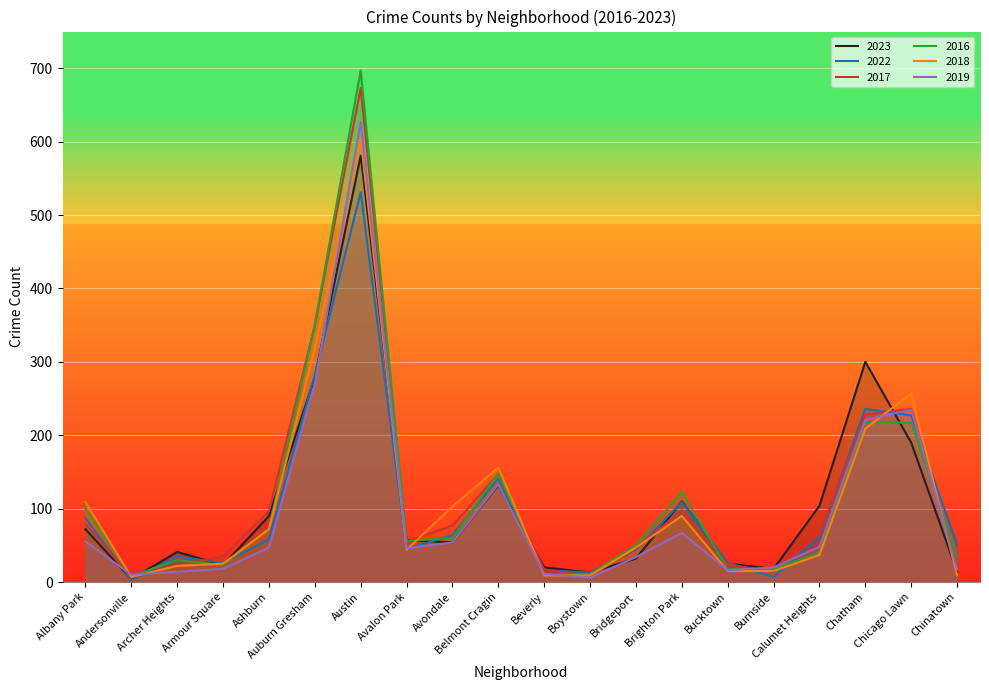

True or false: 2019 has more than 0 points higher than both neighbors.

True